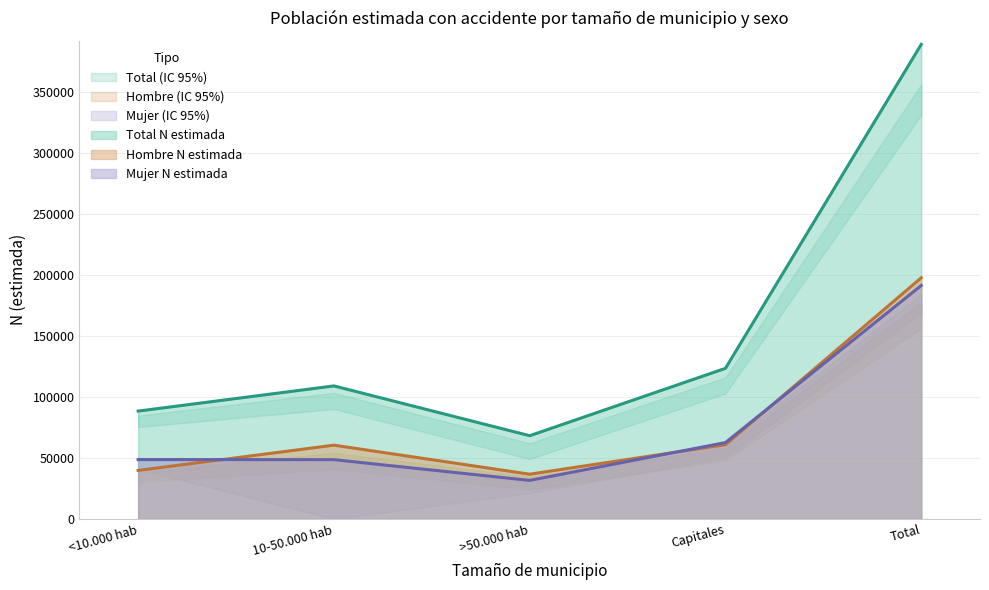

Reading left to right, what are all the values shown in this chart?

Hombre N (estimada): <10.000 hab=39743	10-50.000 hab=60475	>50.000 hab=36666	Capitales=60886	Total=197769
Mujer N (estimada): <10.000 hab=48675	10-50.000 hab=48599	>50.000 hab=31561	Capitales=62618	Total=191453
Total N (estimada): <10.000 hab=88418	10-50.000 hab=109074	>50.000 hab=68227	Capitales=123504	Total=389223